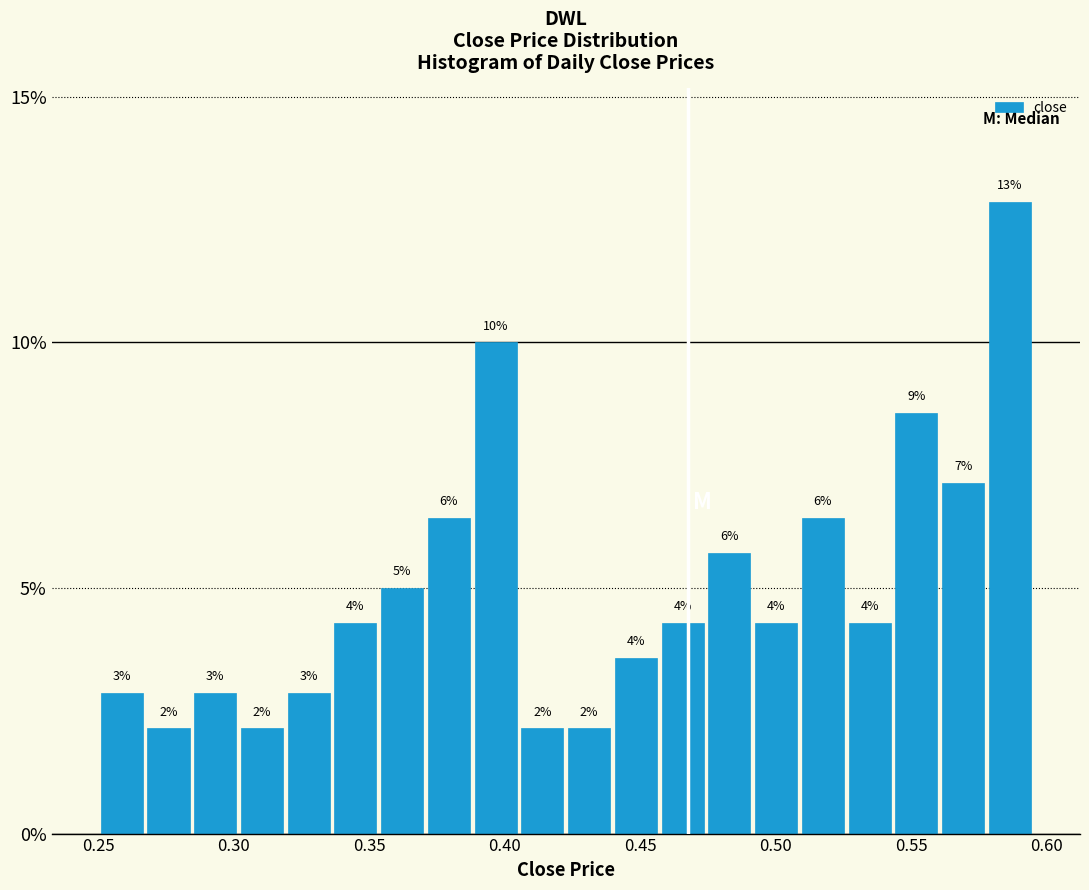

Read against the x-axis, roughly where is the centre of the tallest bar?

0.585